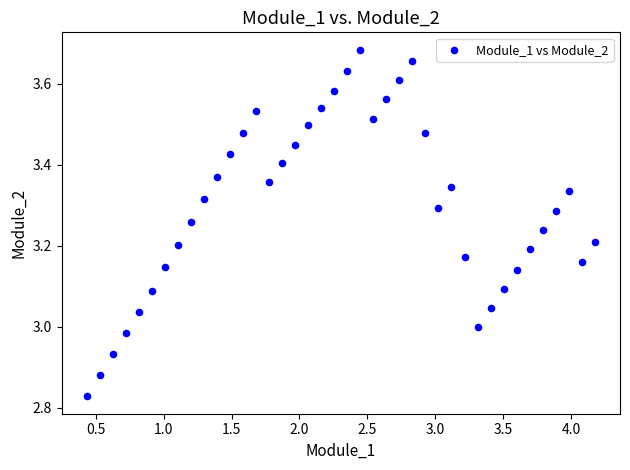

What is the range of Y values (max minus min)?

0.9